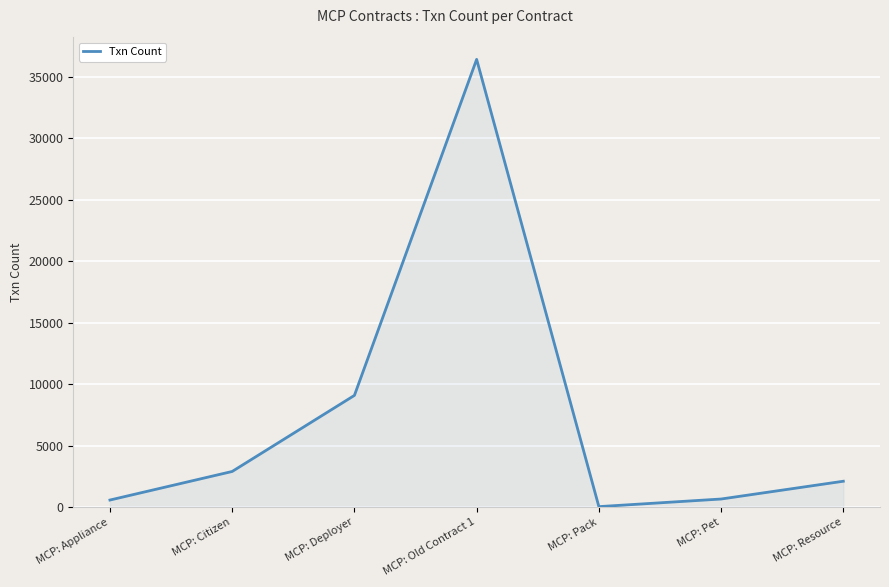

Is it true that the value at MCP: Old Contract 1 is 23083?

False